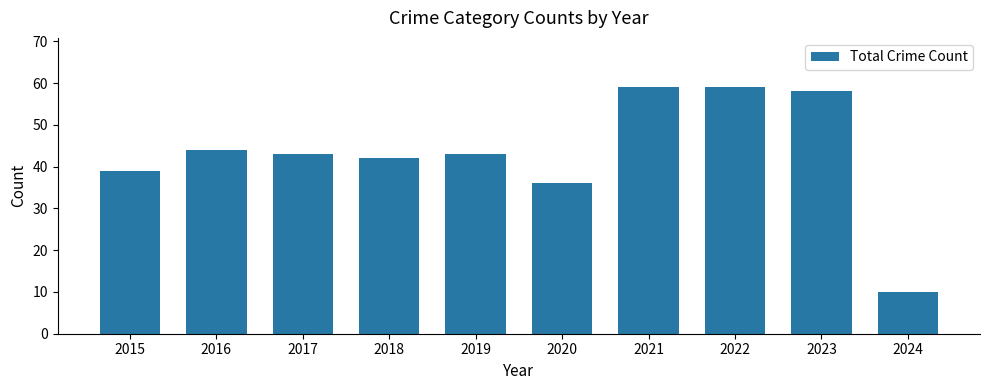

Where is the data nearest to the value 34?

2020